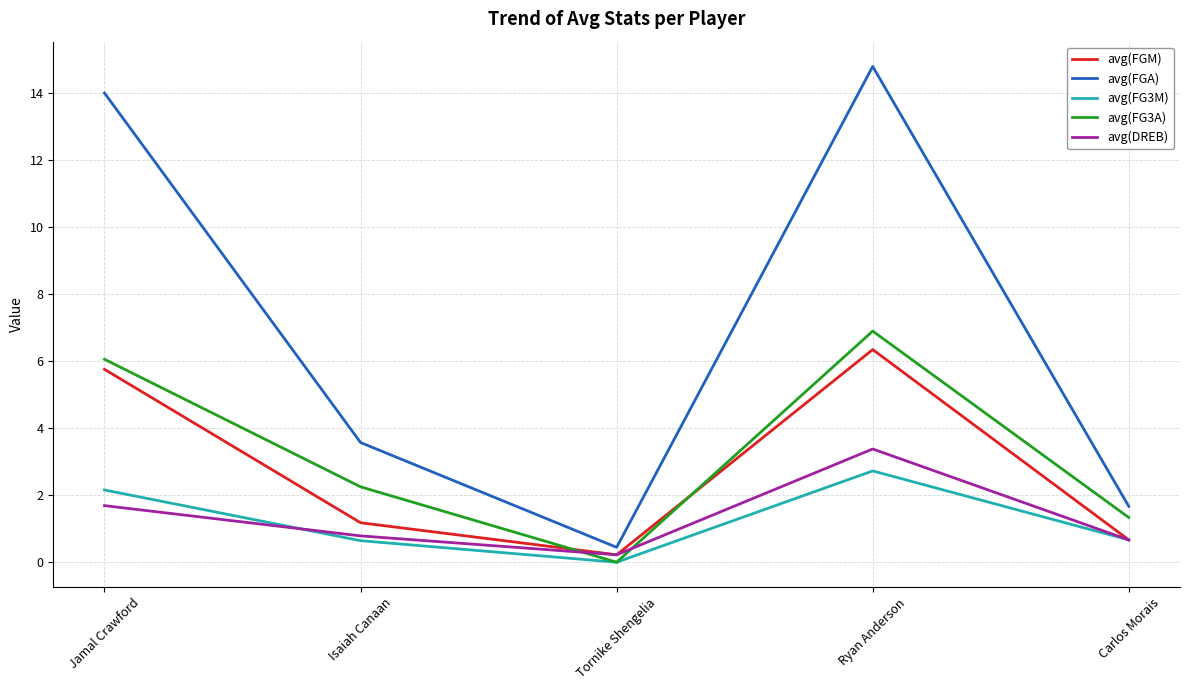

At which category is the sum across all series the highest?

Ryan Anderson